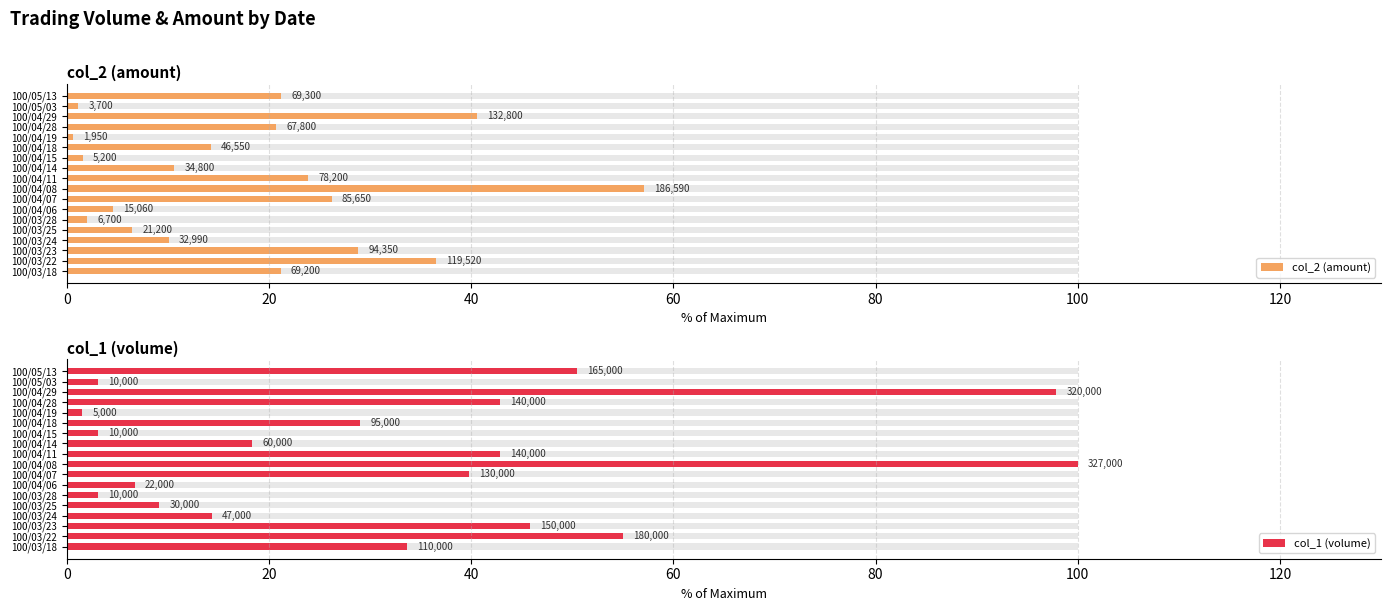

What is the difference between the maximum and minimum values in the col_2 (amount) series?

56.5